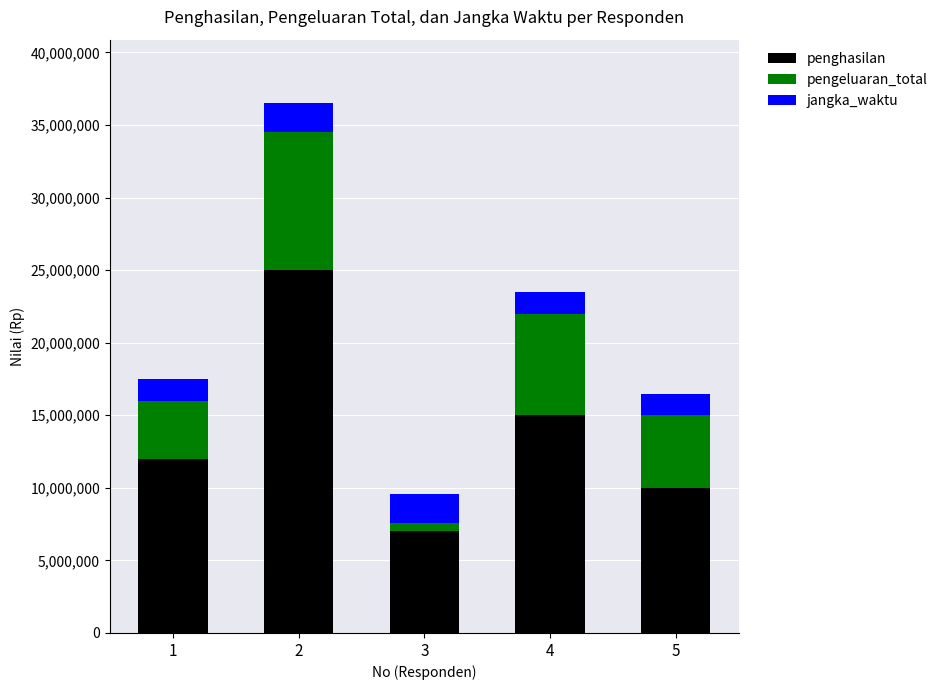

Reading left to right, list the values for the penghasilan series.

12000000	25000000	7000000	15000000	10000000